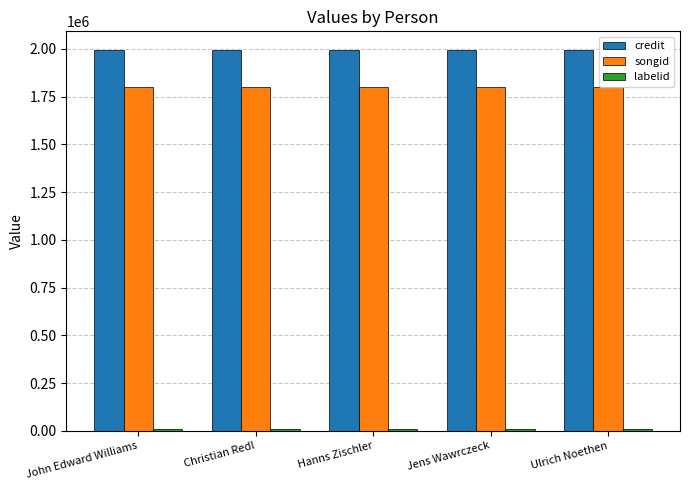

What is the difference between the highest and lowest values at Christian Redl?

1981803